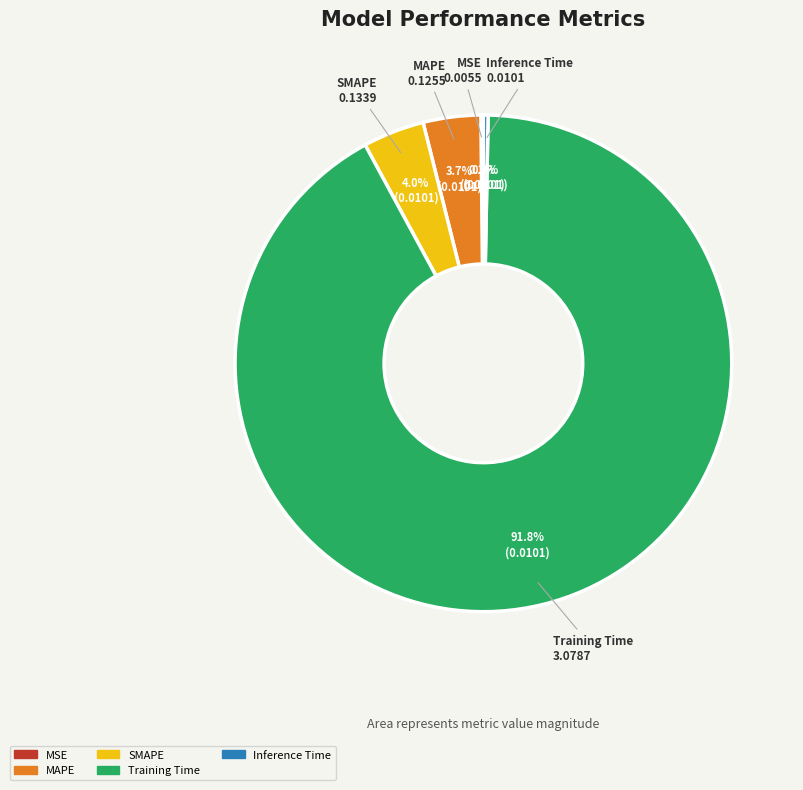

Combined, do SMAPE and Inference Time account for over 50%?

No